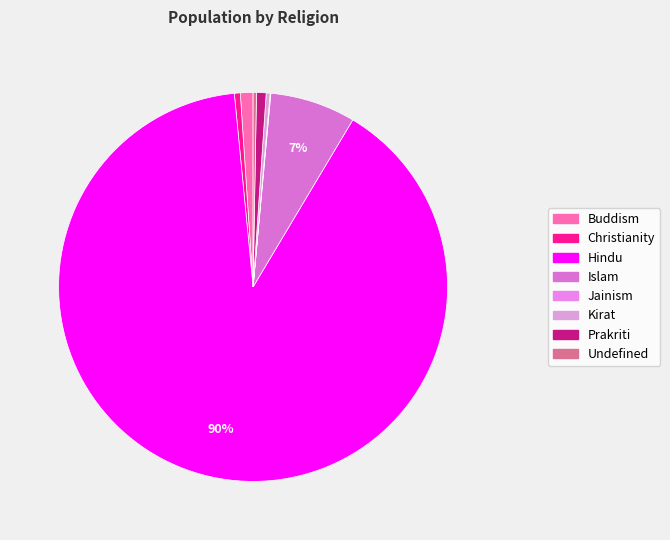

Which category has the biggest portion of the pie?

Hindu